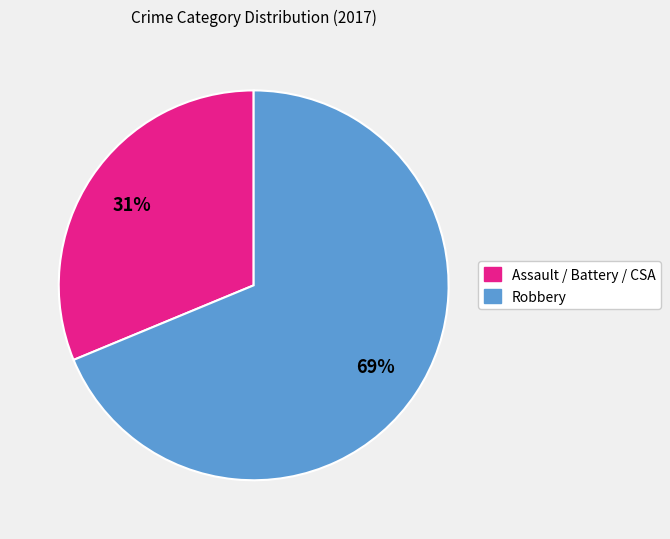

Count the number of slices in the pie.

2